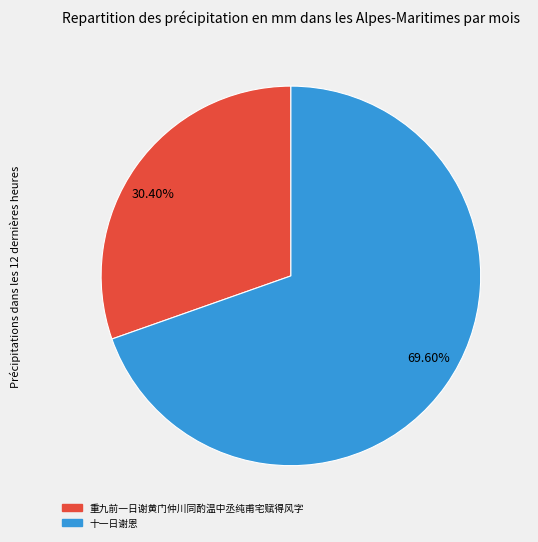

Combined, do 30.40% and 69.60% account for over 50%?

Yes